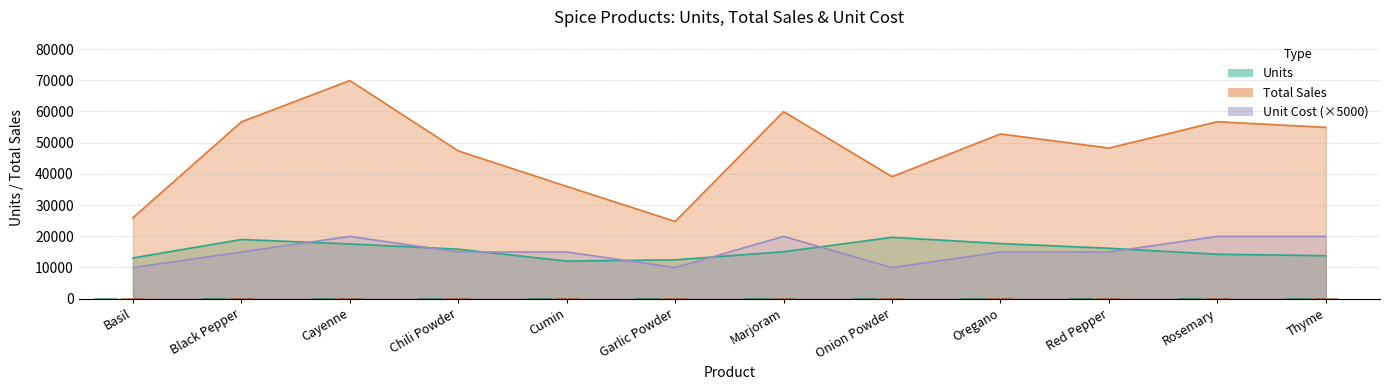

How many bars are there in total?

36